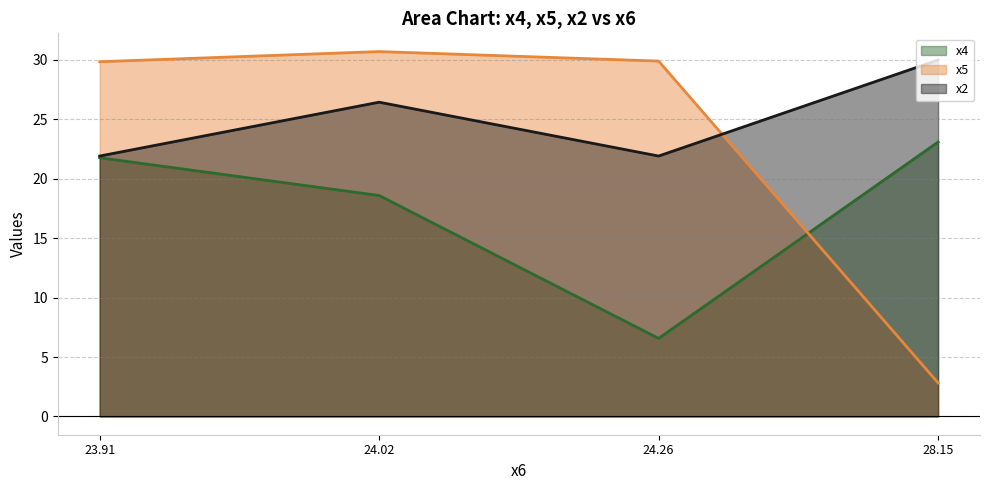

What is the label of the 4th point from the left?

28.15